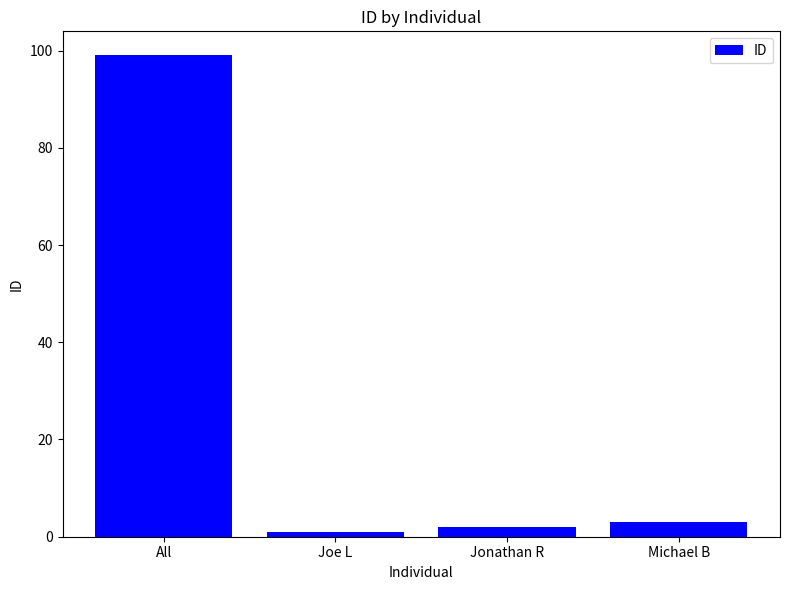

What position from the right is Michael B?

1